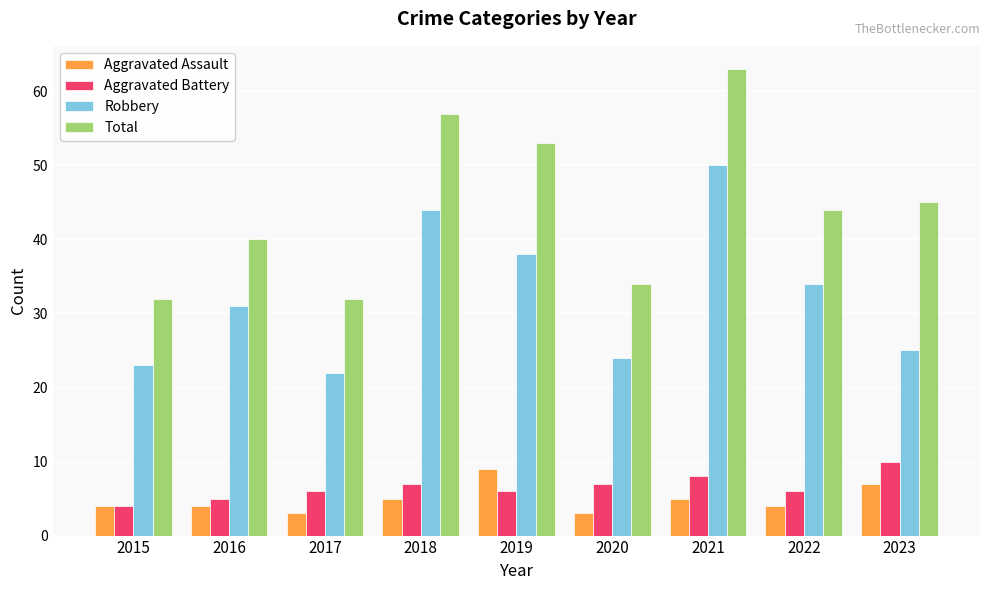

Count the number of categories in the chart.

9